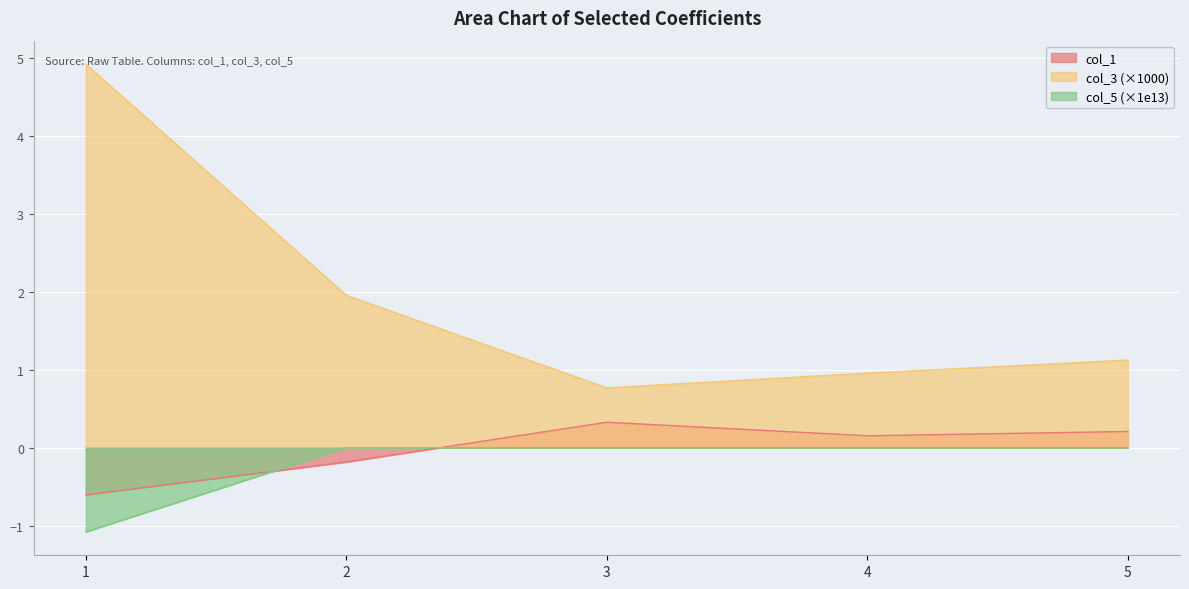

Reading left to right, extract all data points from this chart.

col_3: 1=4.9	2=2.0	3=0.8	4=1.0	5=1.1
col_1: 1=-0.6	2=-0.2	3=0.3	4=0.2	5=0.2